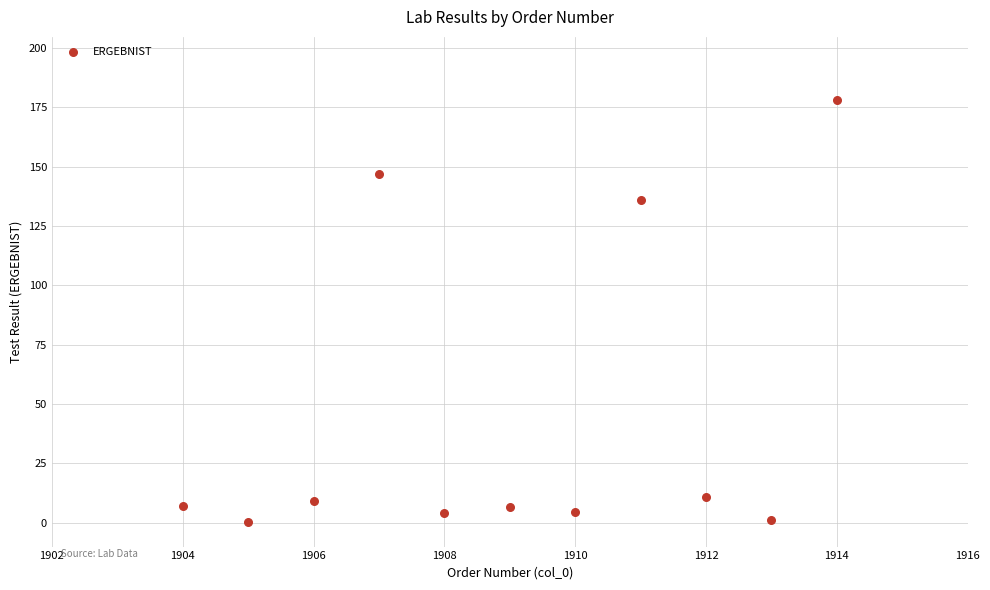

What Y value in the scatter plot is closest to 89?

136.0